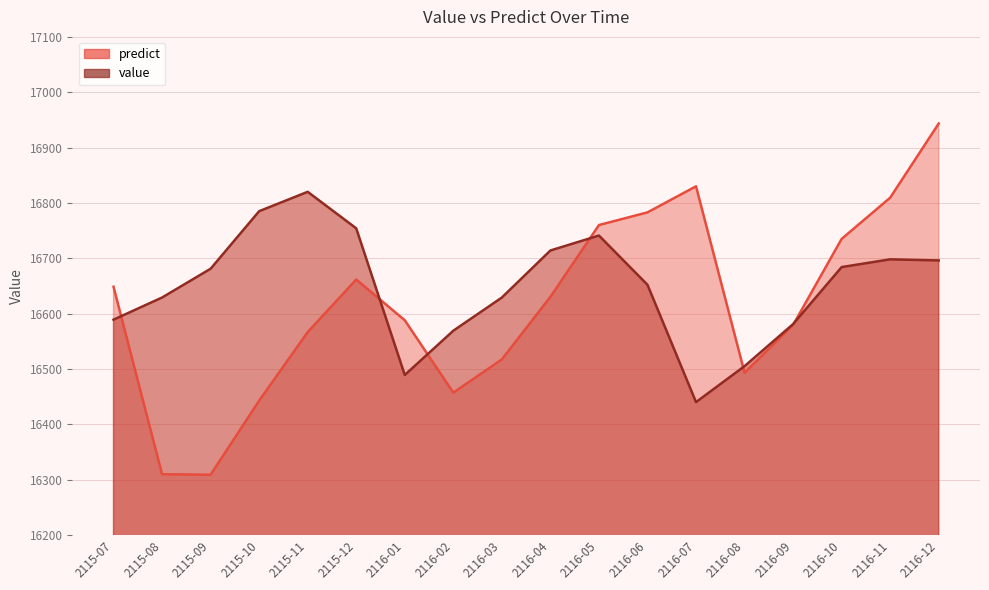

What is the difference between the value values at 2116-04 and 2116-02?

145.0